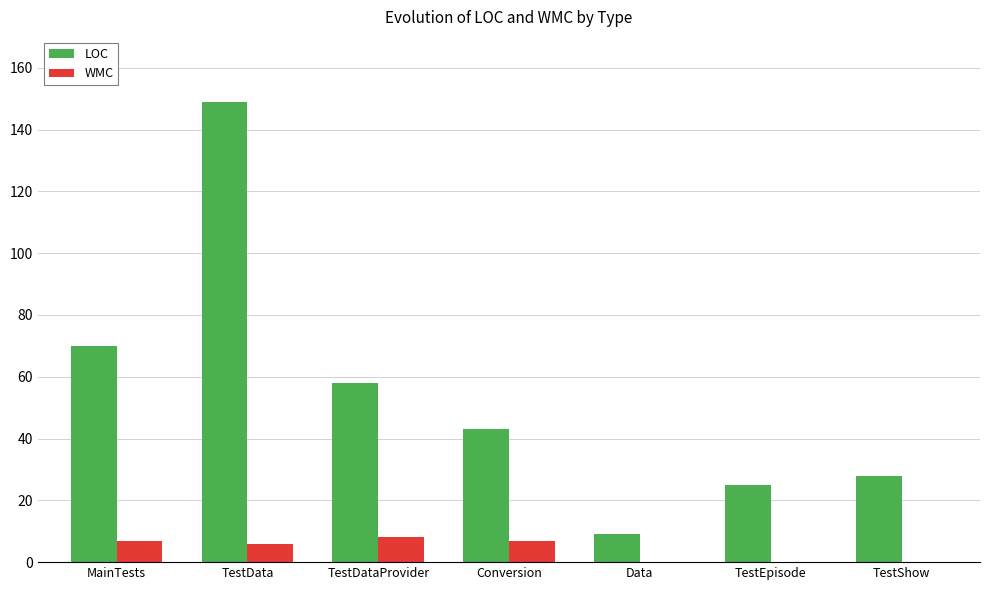

At which category is the sum across all series the highest?

TestData